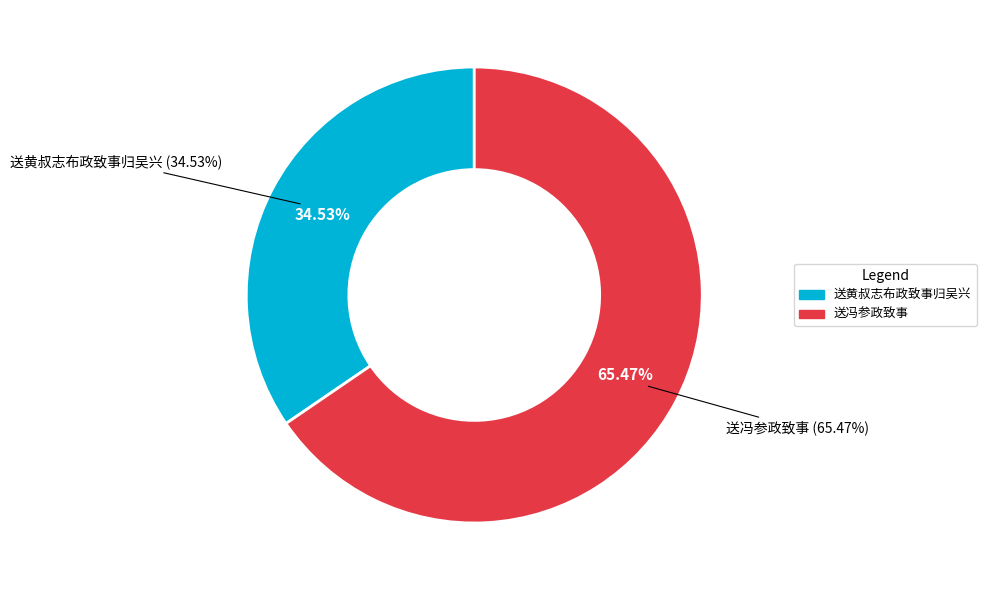

True or false: 送冯参政致事 accounts for 58% of the total.

False